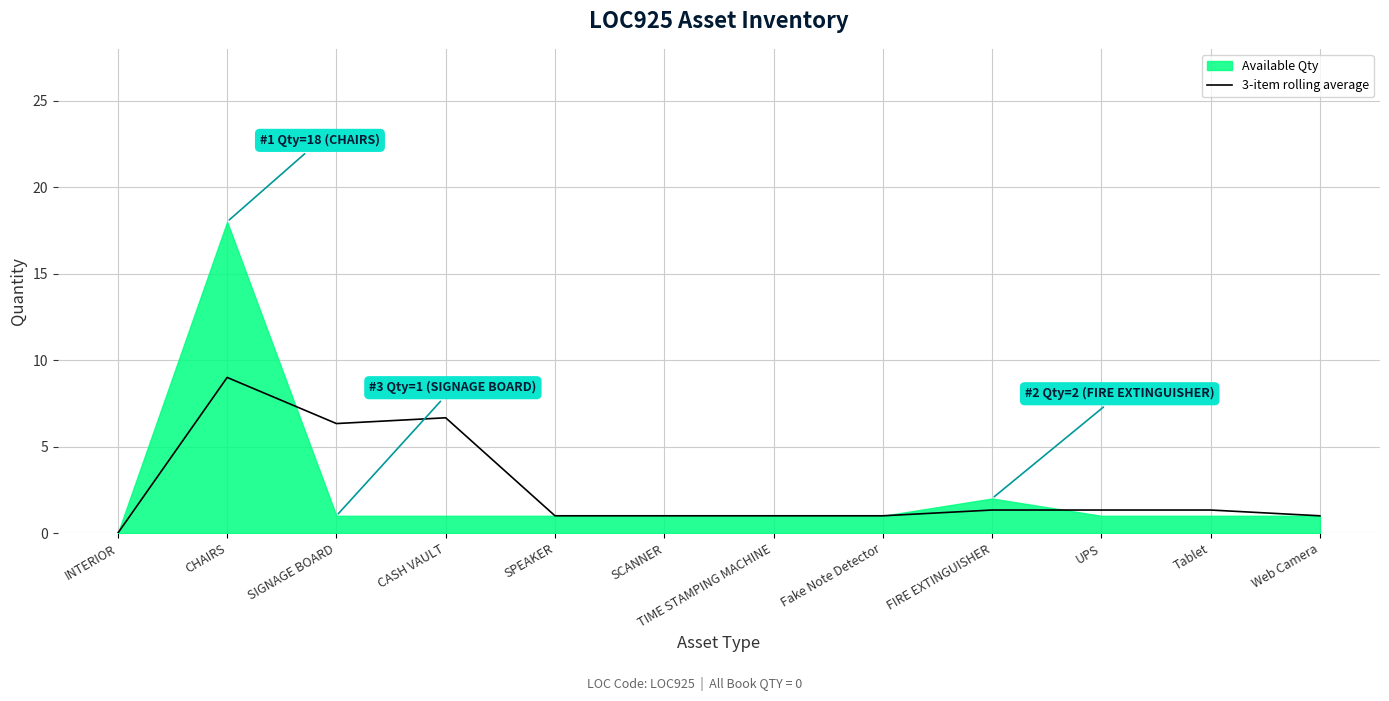

Is it true that the value at SPEAKER is 1.0?

True